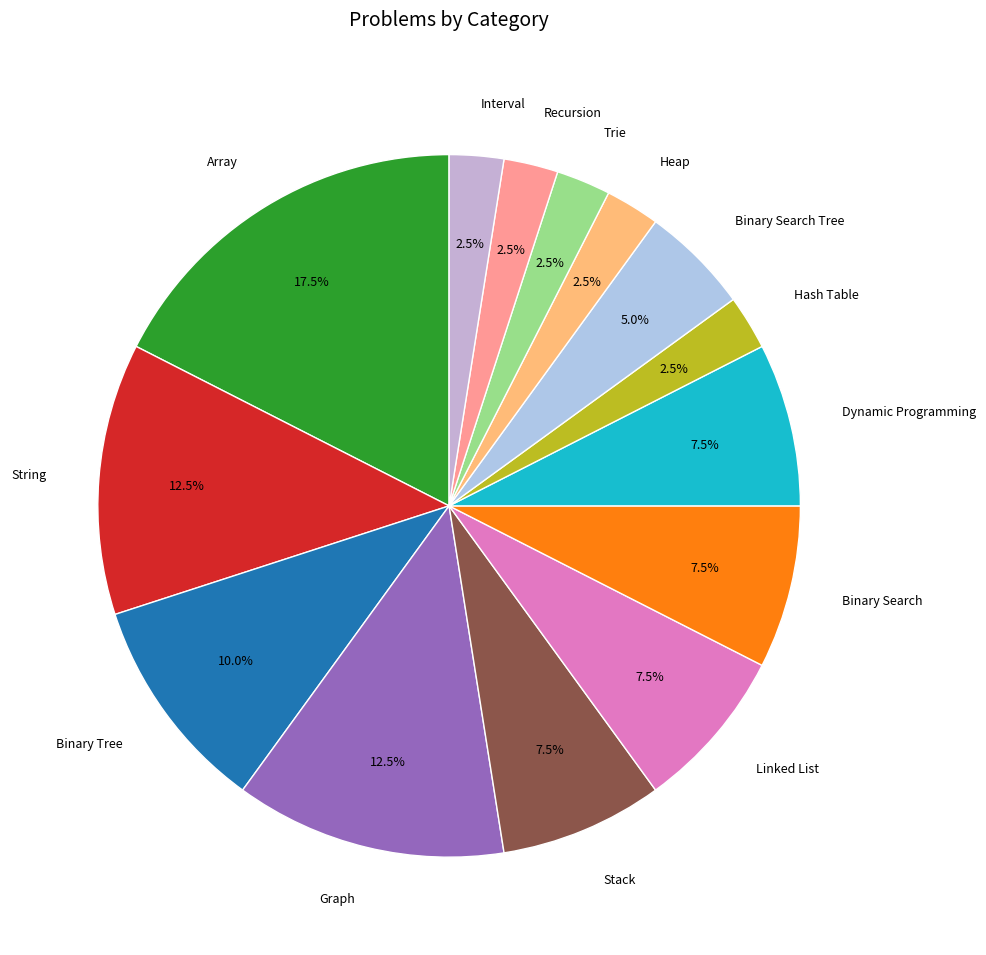

How many slices are in this pie chart?

14